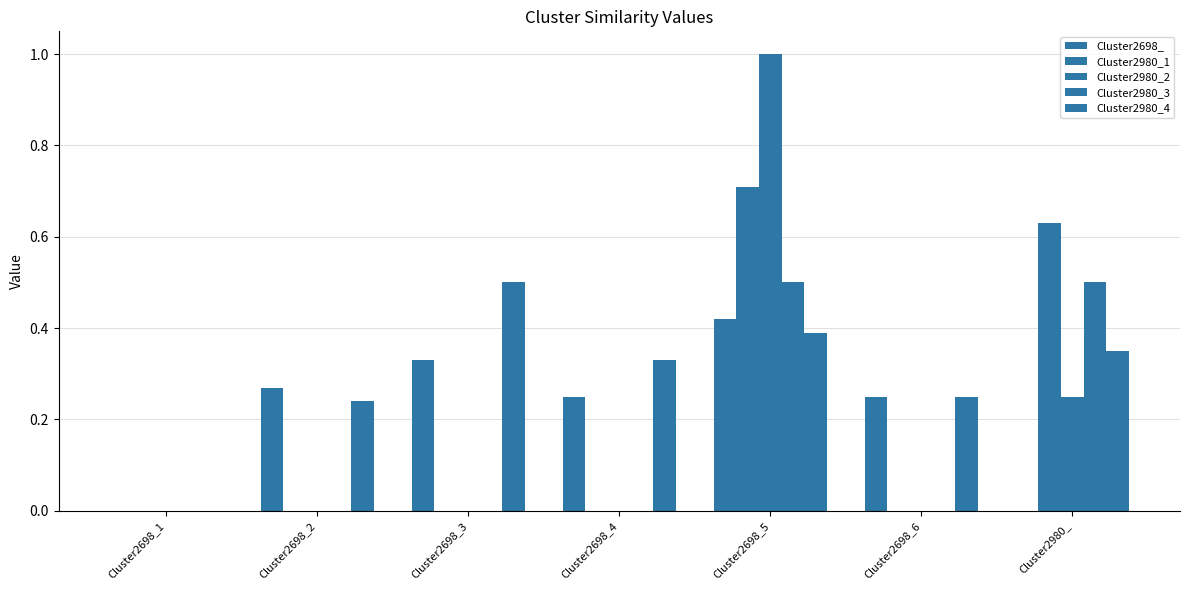

What is the difference between the maximum and minimum values in the Cluster2980_1 series?

0.7